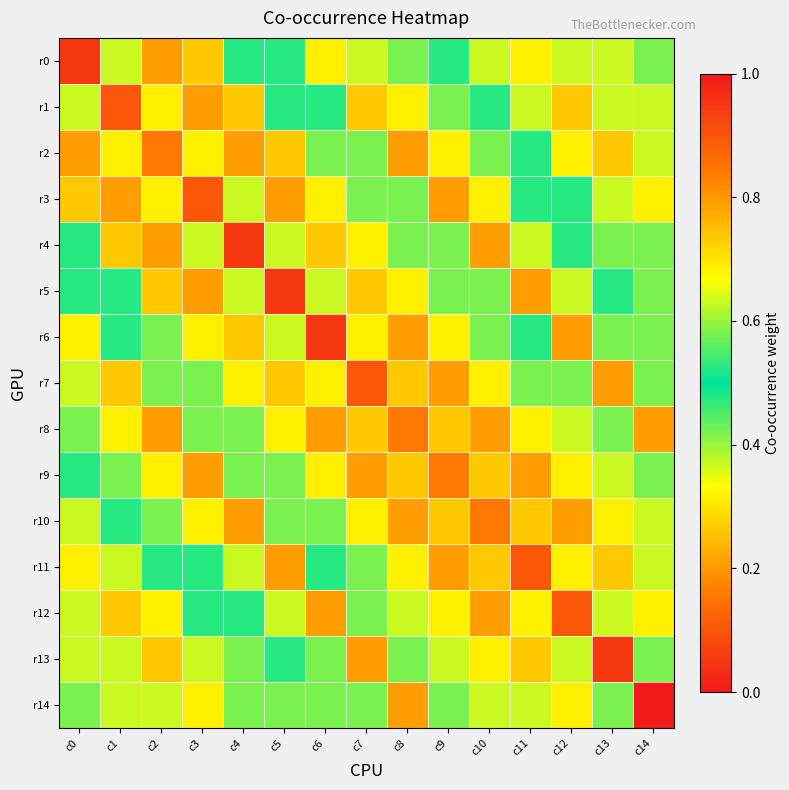

What is the total value across all series at c7?

5.5